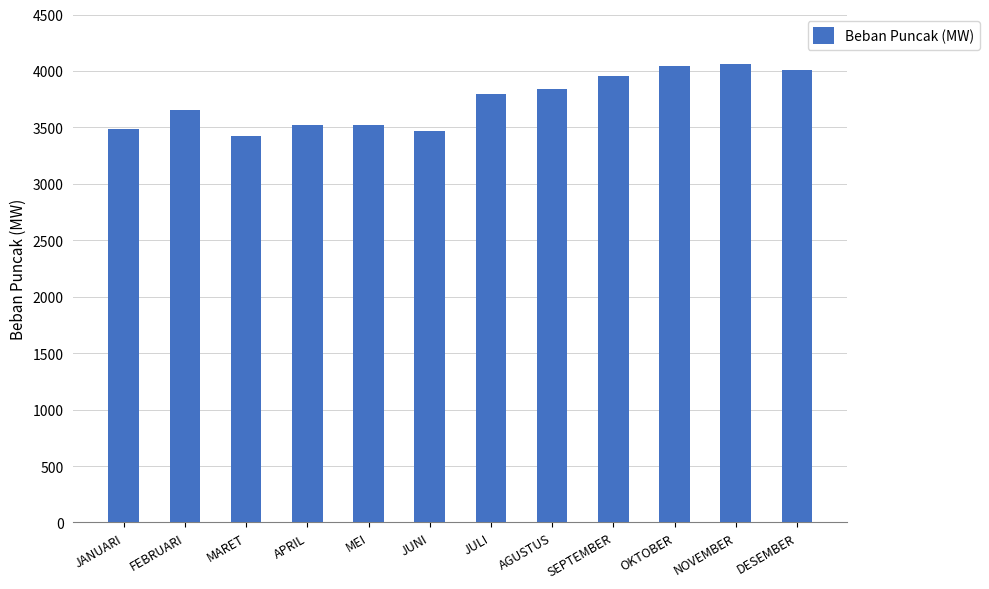

Is it true that the value at JUNI is 3464.6?

True